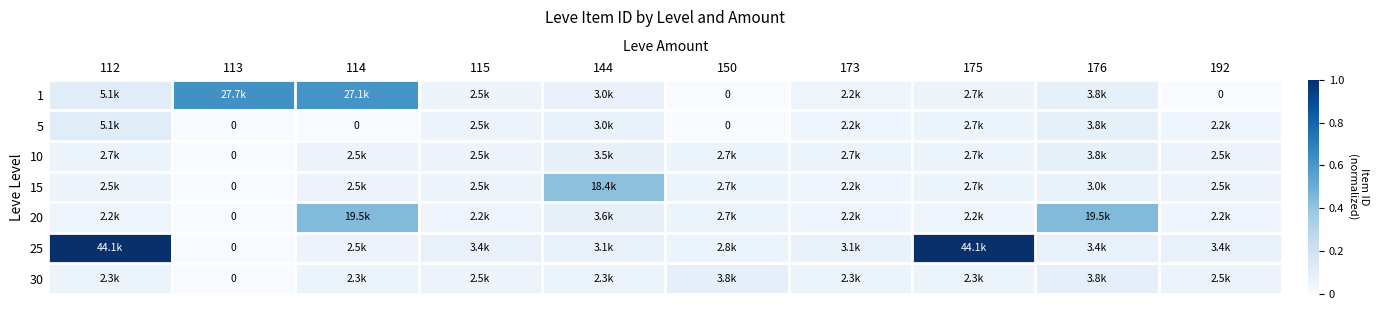

Count the number of data series in this chart.

7